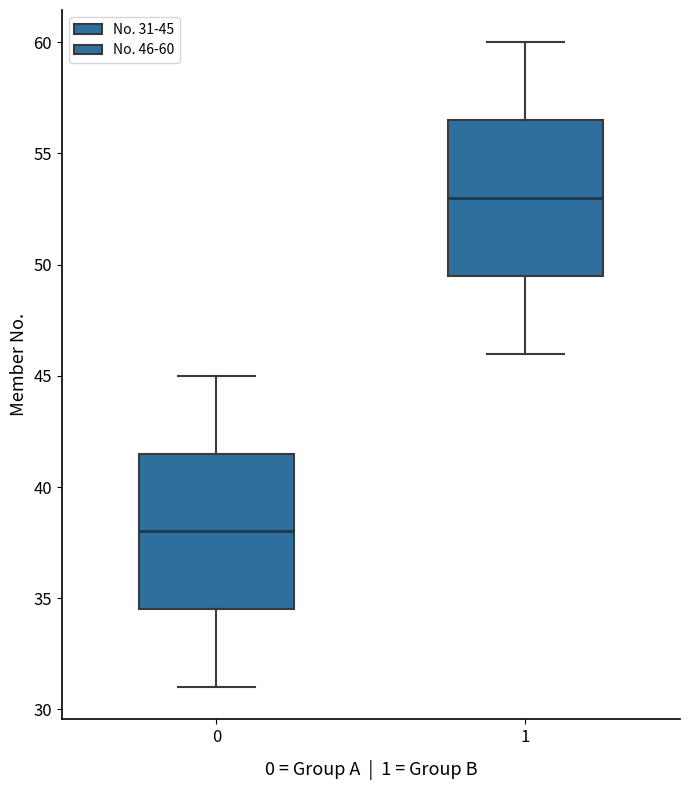

Which box has the highest median line?

1